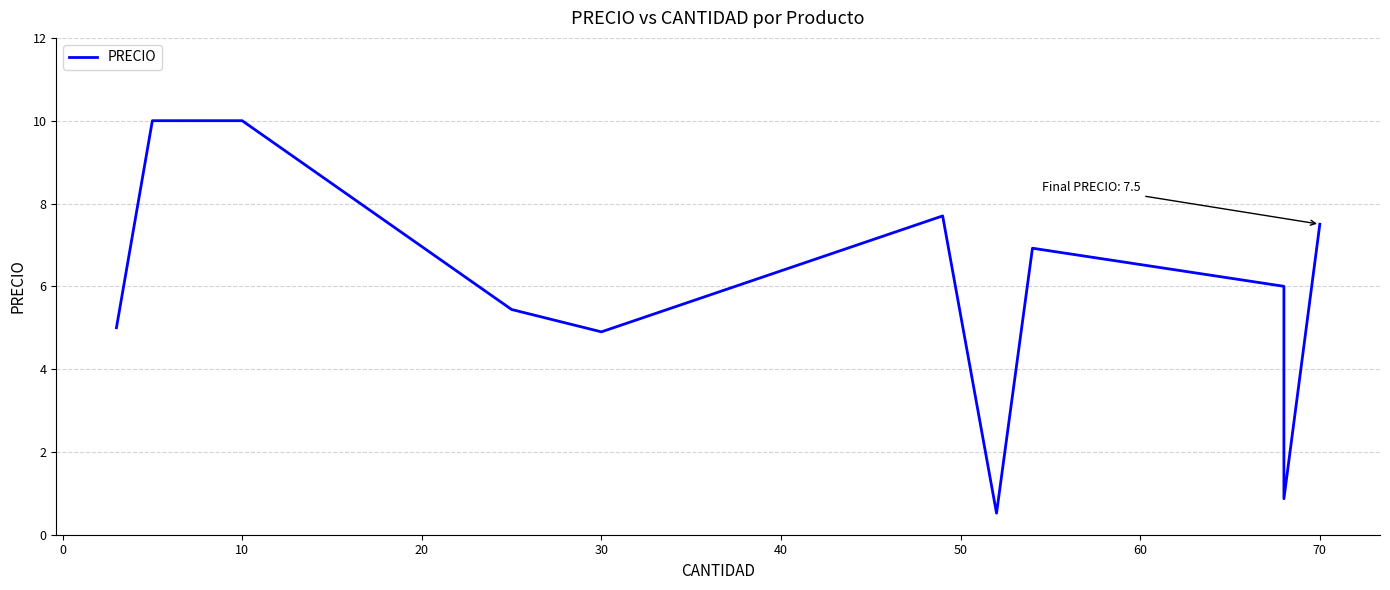

Count the number of values greater than 6.

5